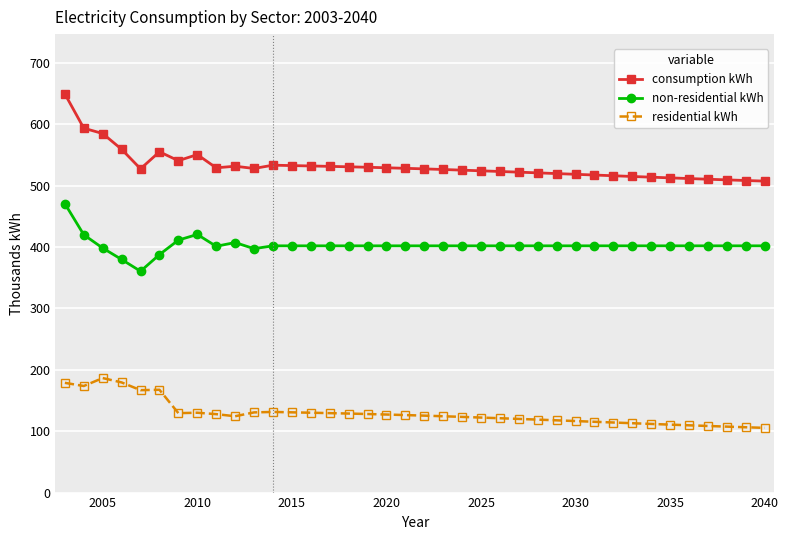

Rank the series by their maximum value, from highest to lowest.

consumption kWh, non-residential kWh, residential kWh